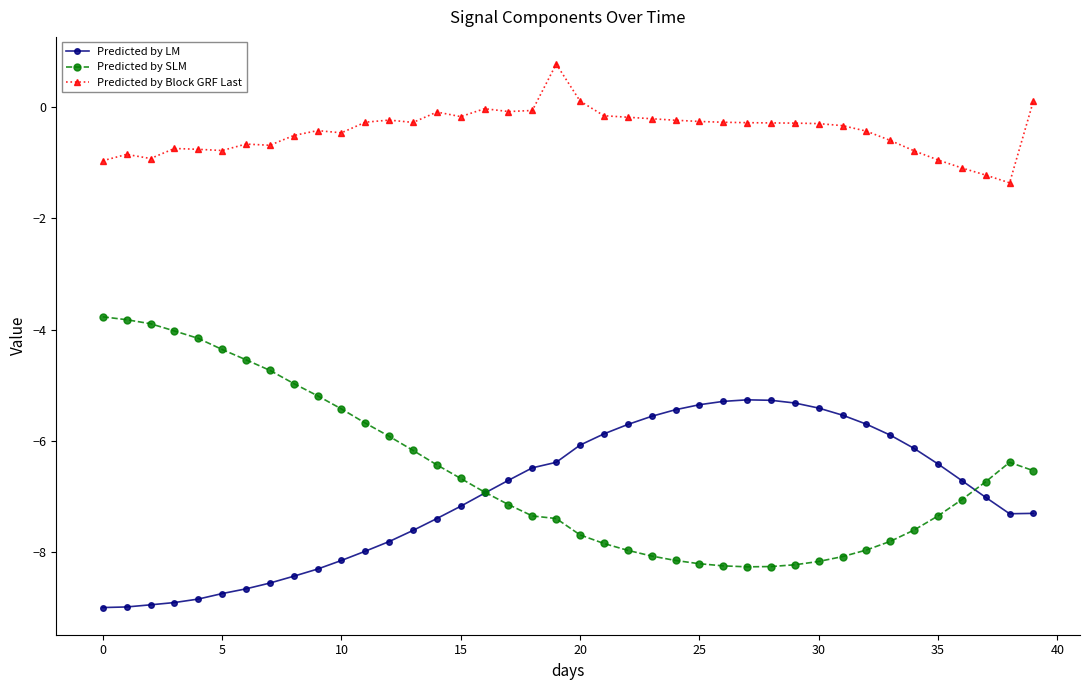

Rank the series by their maximum value, from lowest to highest.

Predicted by LM, Predicted by SLM, Predicted by Block GRF Last